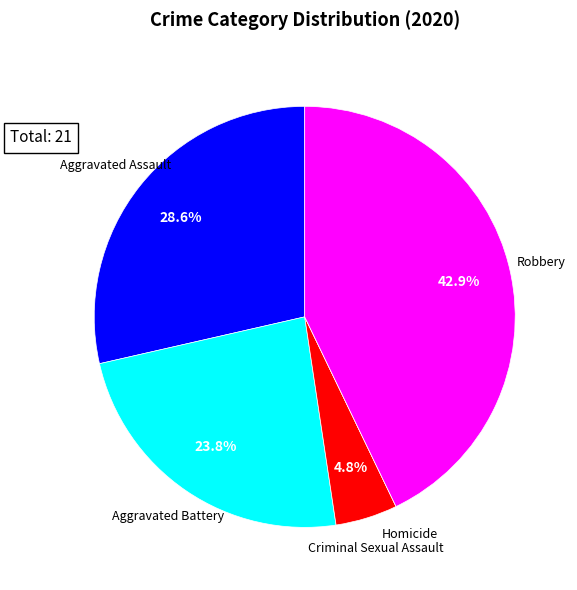

Is there a majority slice in this chart?

No